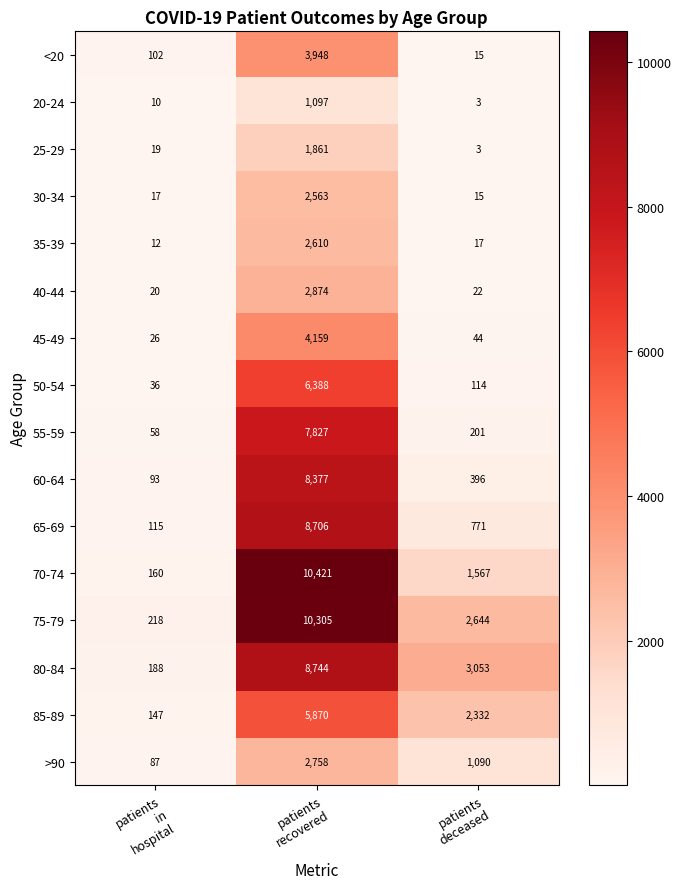

What is the average value of the 20-24 series?

370